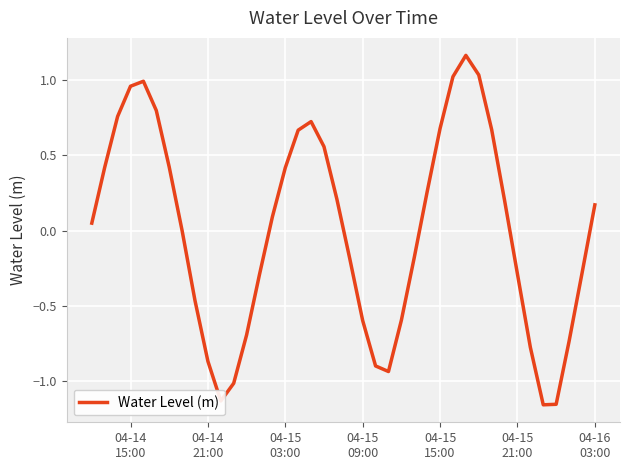

What is the difference between the maximum and minimum values?

2.3